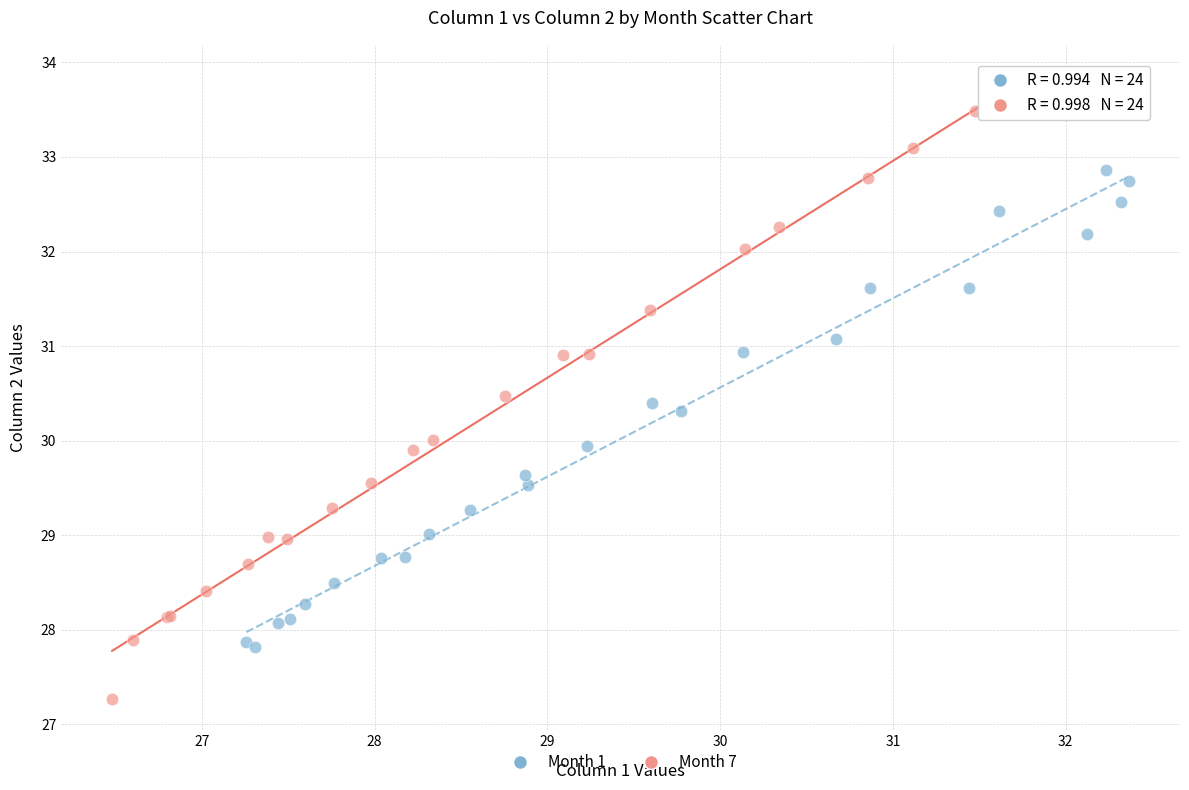

Which series contains the highest Y value?

Month 7